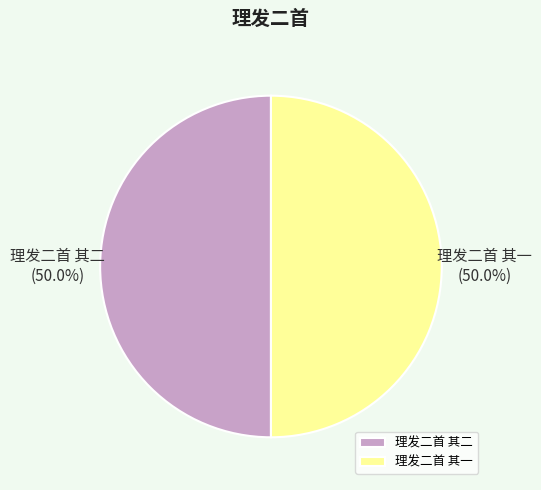

Approximately how many times larger is the value at 理发二首 其二 compared to 理发二首 其一?

1.0